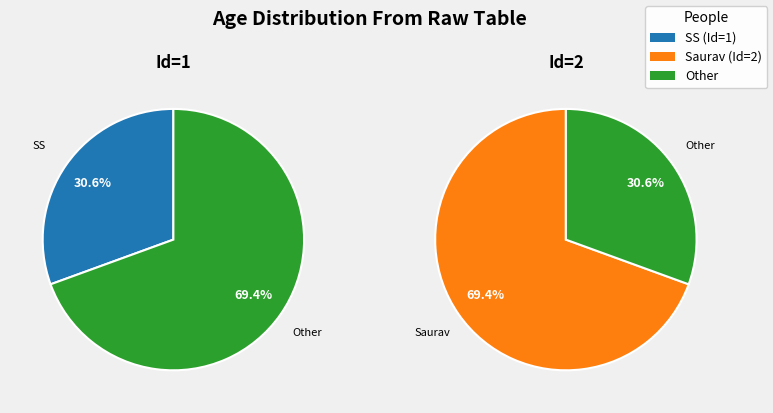

To the nearest percent, what percentage of the pie is 2?

69%